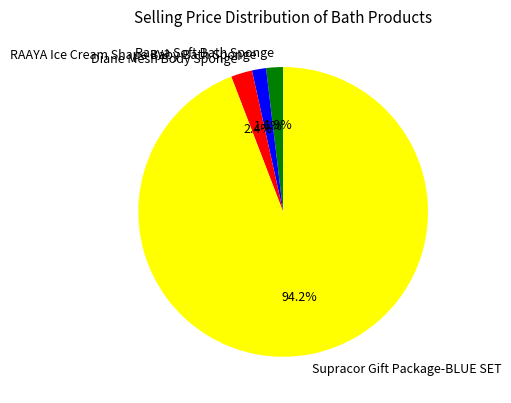

Which has a higher value, RAAYA Ice Cream Shape Baby Bath Sponge or Diane Mesh Body Sponge?

Diane Mesh Body Sponge